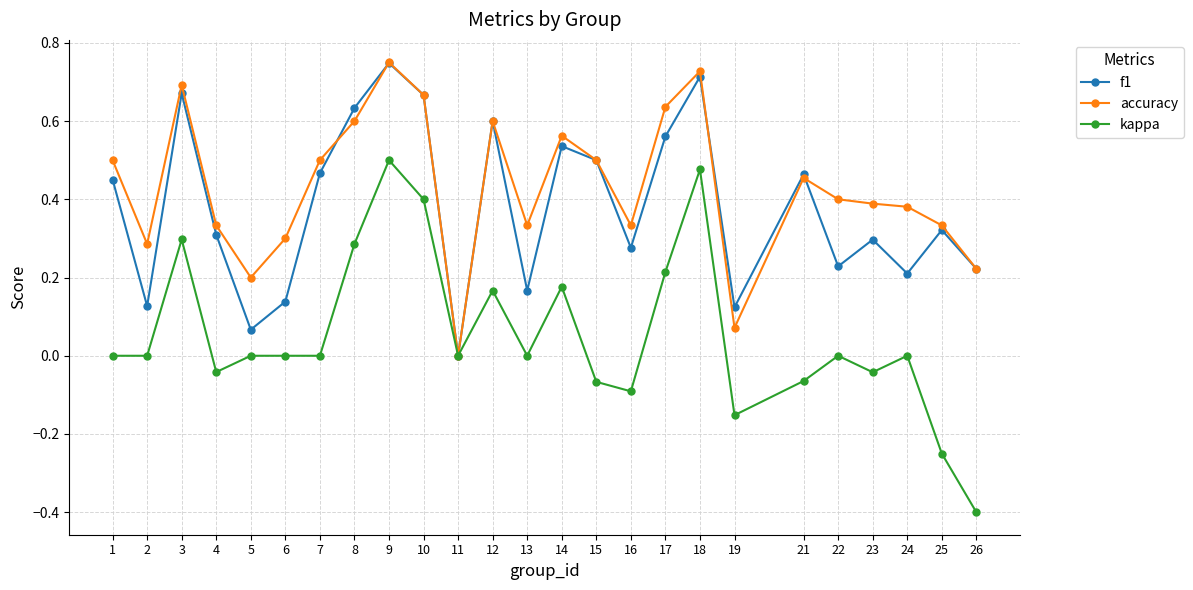

The accuracy series shows 0.3 at 16. True or false?

True